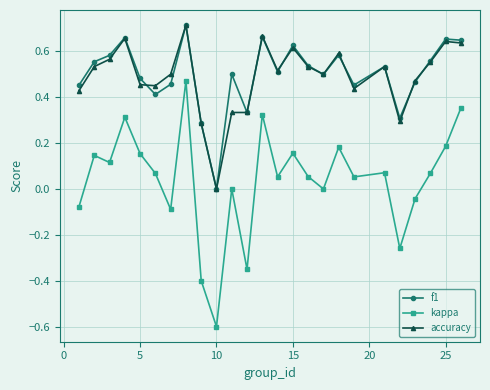

True or false: accuracy and f1 intersect in this chart.

True